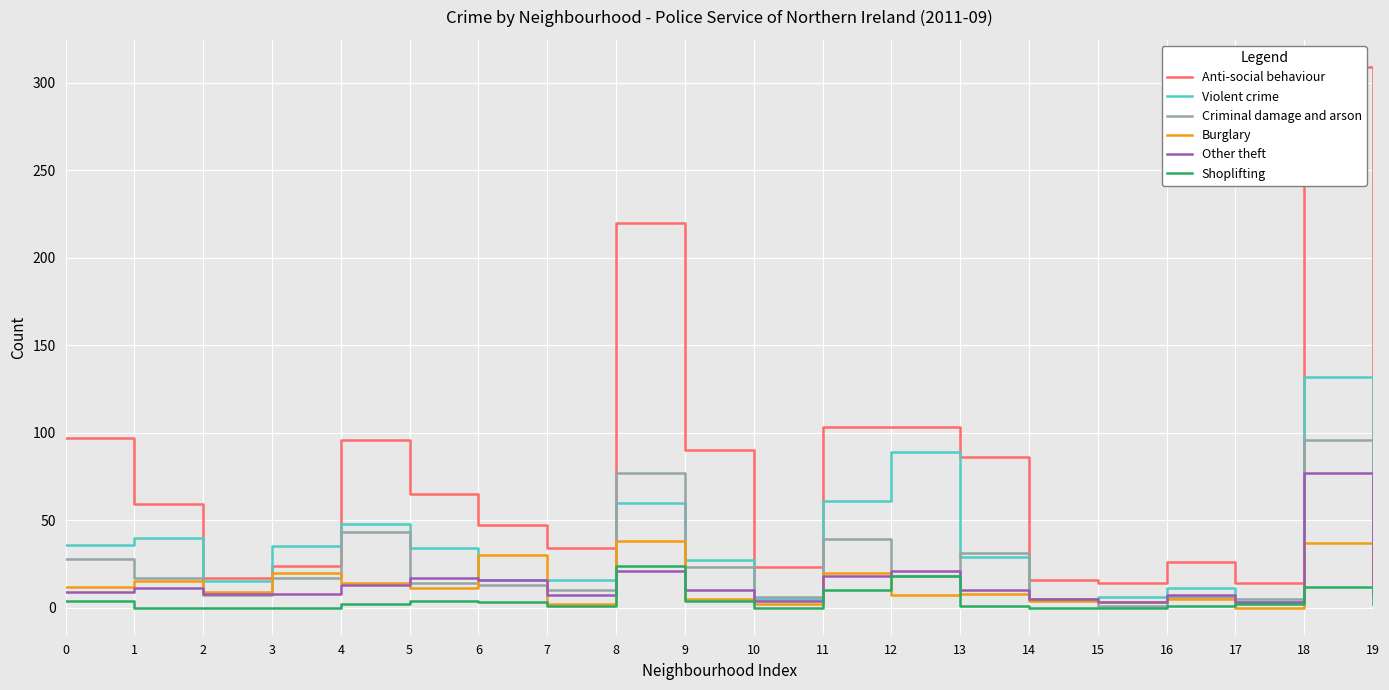

True or false: Burglary has a value of 7 at 11.

False